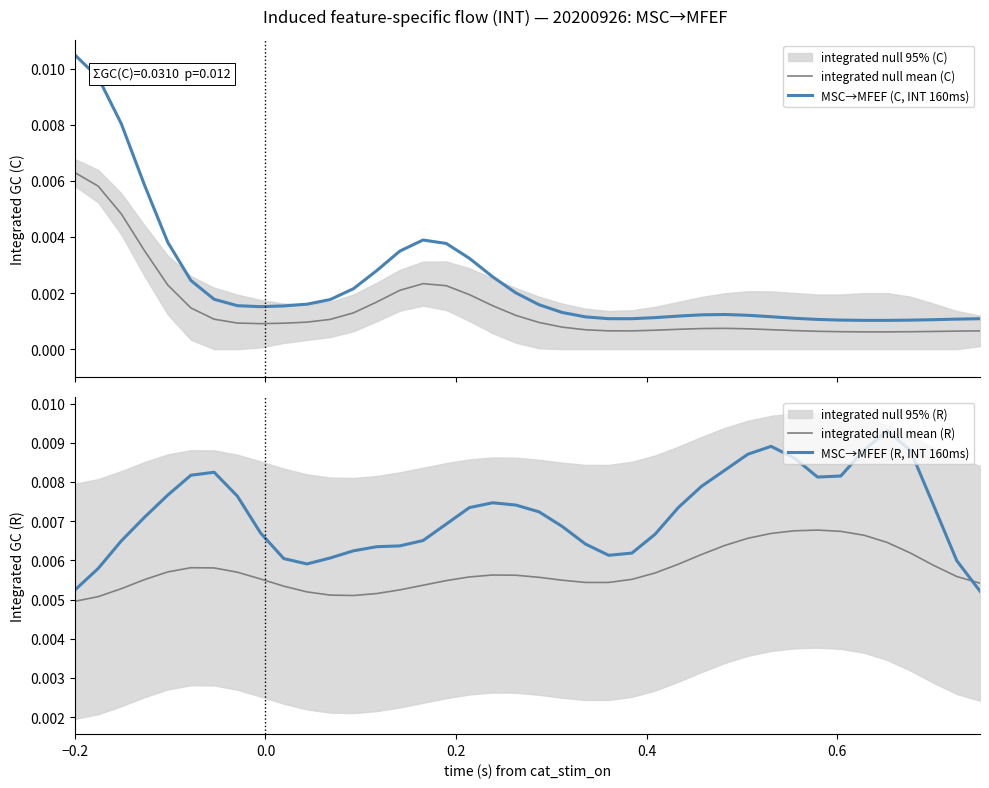

Rank the series by their maximum value, from lowest to highest.

integrated null mean (C), integrated null mean (R), MSC→MFEF (R, INT 160ms), MSC→MFEF (C, INT 160ms)